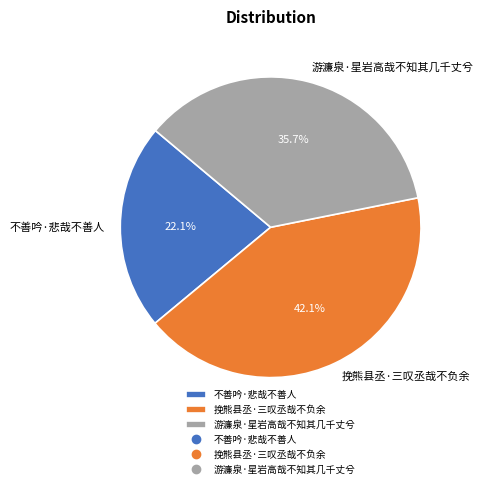

How many slices are in this pie chart?

3